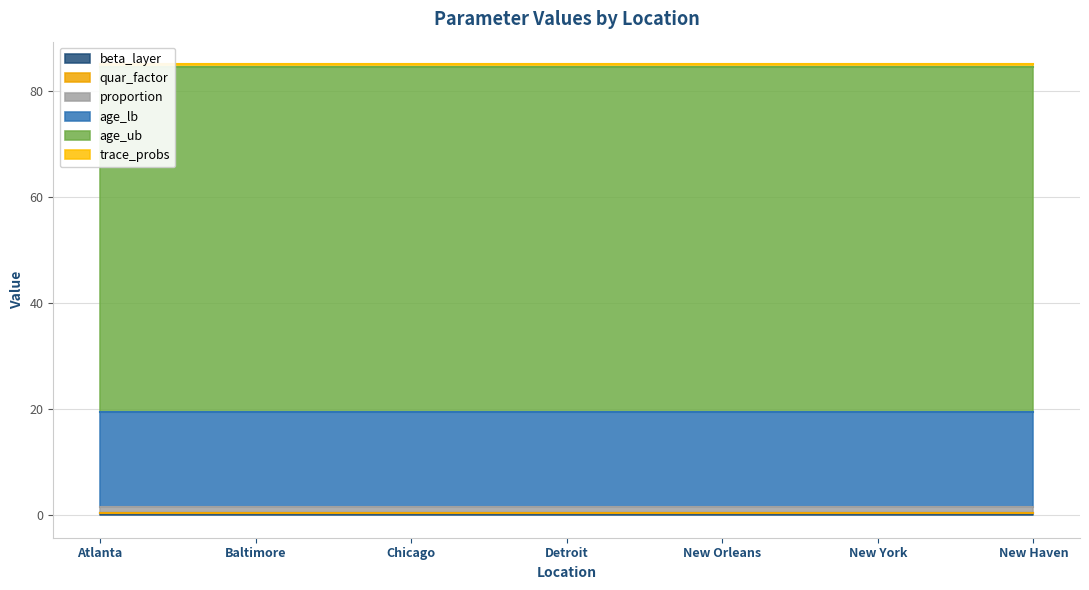

What is the label of the 5th point from the left?

New Orleans